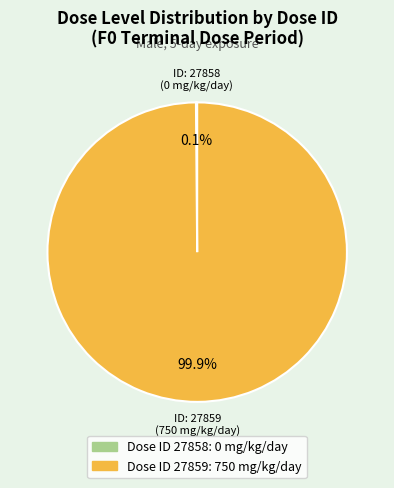

Is there any slice that represents more than half of the pie?

Yes